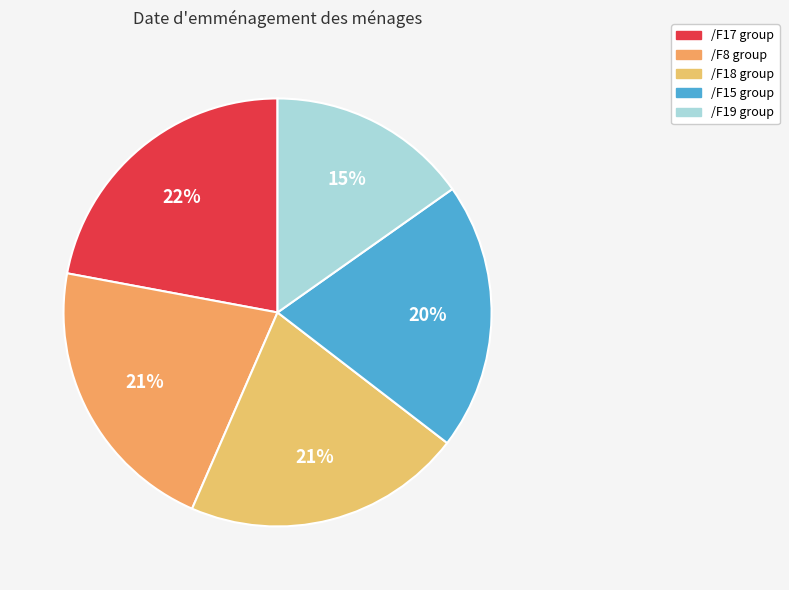

How many slices are in this pie chart?

5